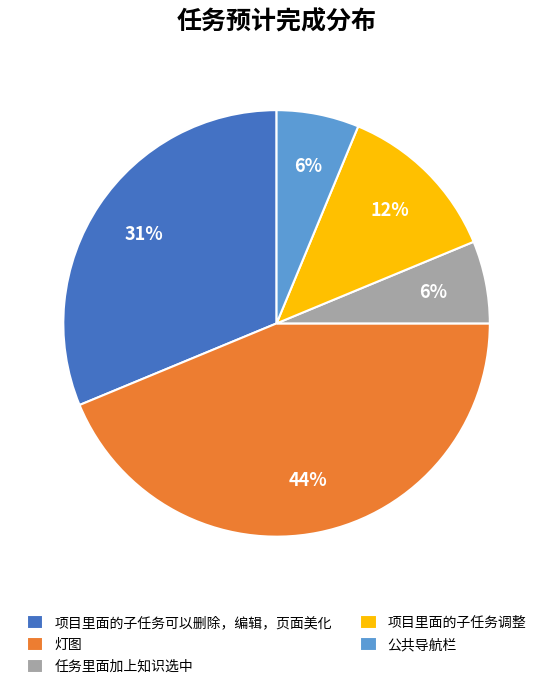

Approximately how many times larger is the value at 任务里面加上知识选中 compared to 灯图?

0.1